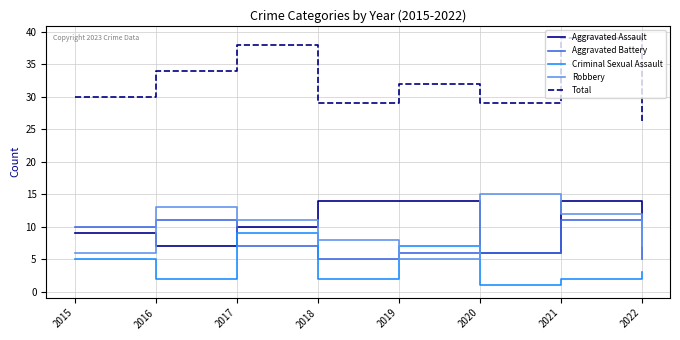

What is the total value across all series at 2016?

67